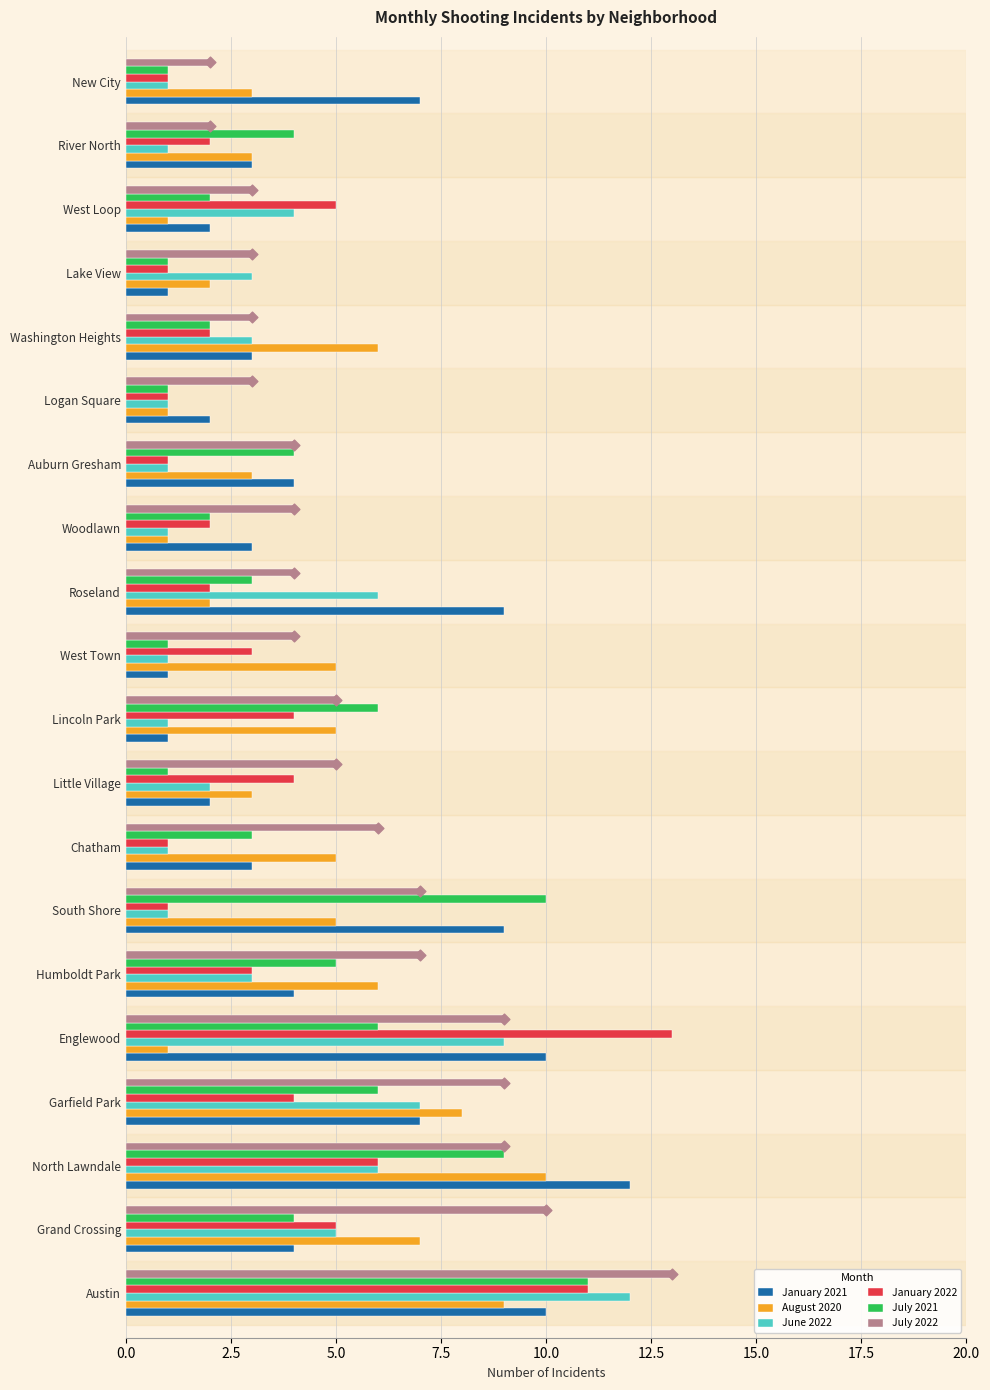

What are all the series names shown in the legend?

January 2021, August 2020, June 2022, January 2022, July 2021, July 2022